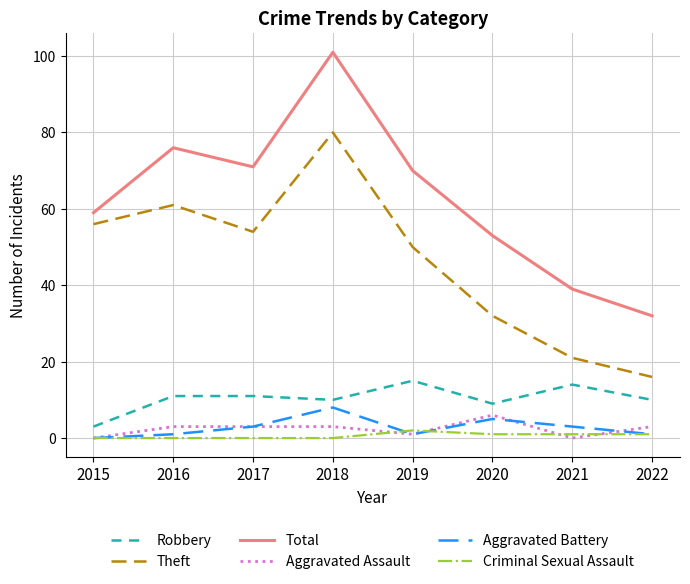

What are all the series names shown in the legend?

Robbery, Theft, Total, Aggravated Assault, Aggravated Battery, Criminal Sexual Assault